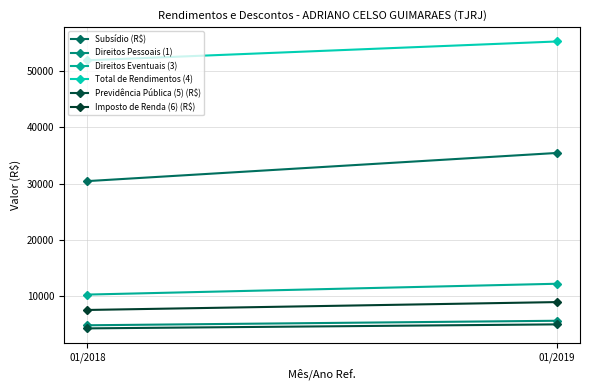

List the labels in order of Total de Rendimentos (4) value, smallest first.

01/2018, 01/2019